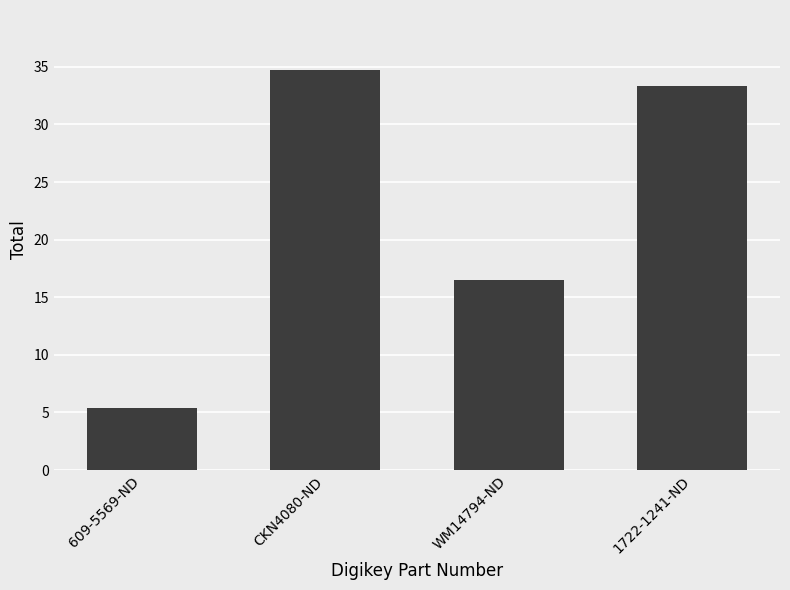

What is the change in value from WM14794-ND to 1722-1241-ND?

+16.8